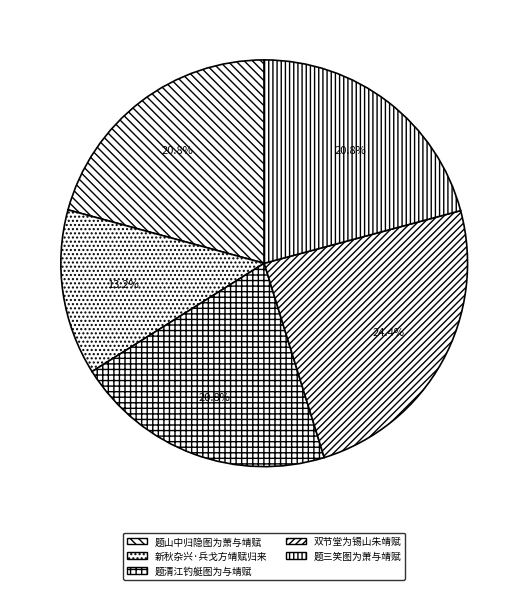

Does any single category account for the majority?

No